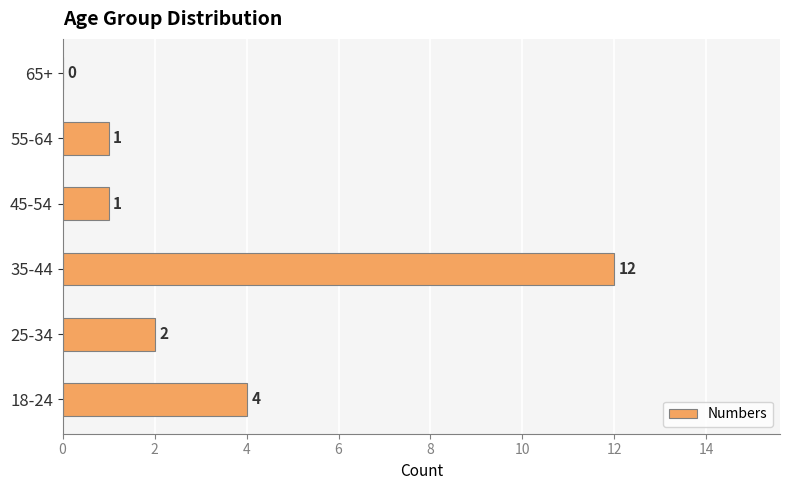

True or false: the data shows 2 at 18-24.

False